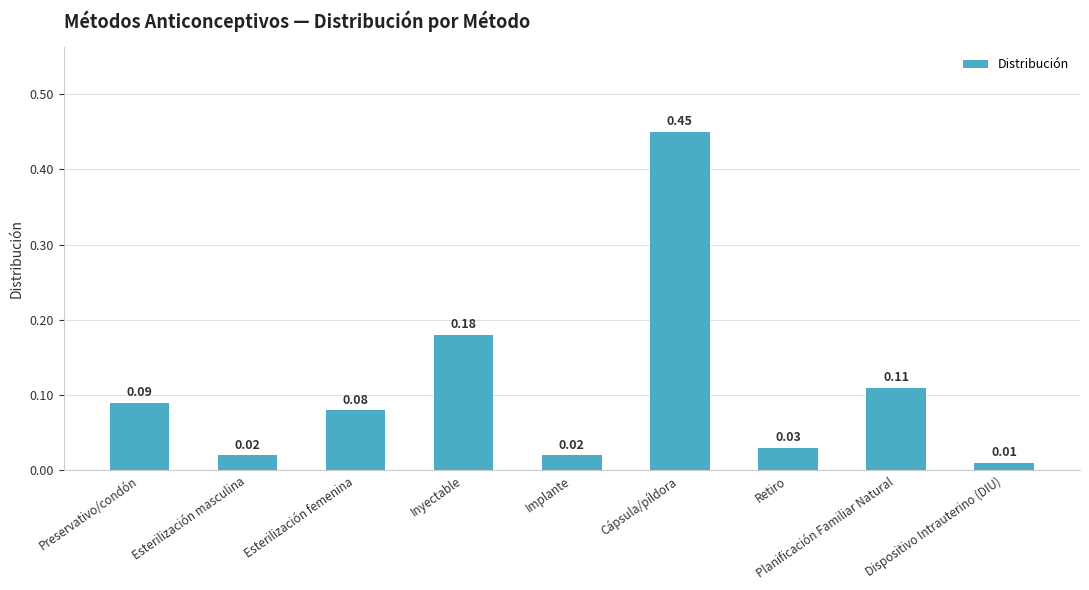

The chart shows a value of 0.3 at Cápsula/píldora. True or false?

False